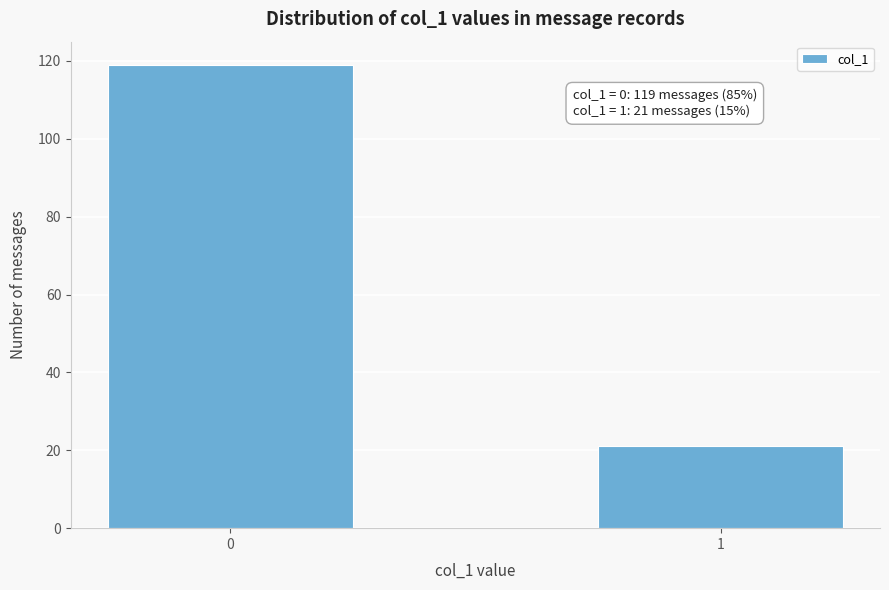

Reading left to right, extract all data points from this chart.

0=119	1=21